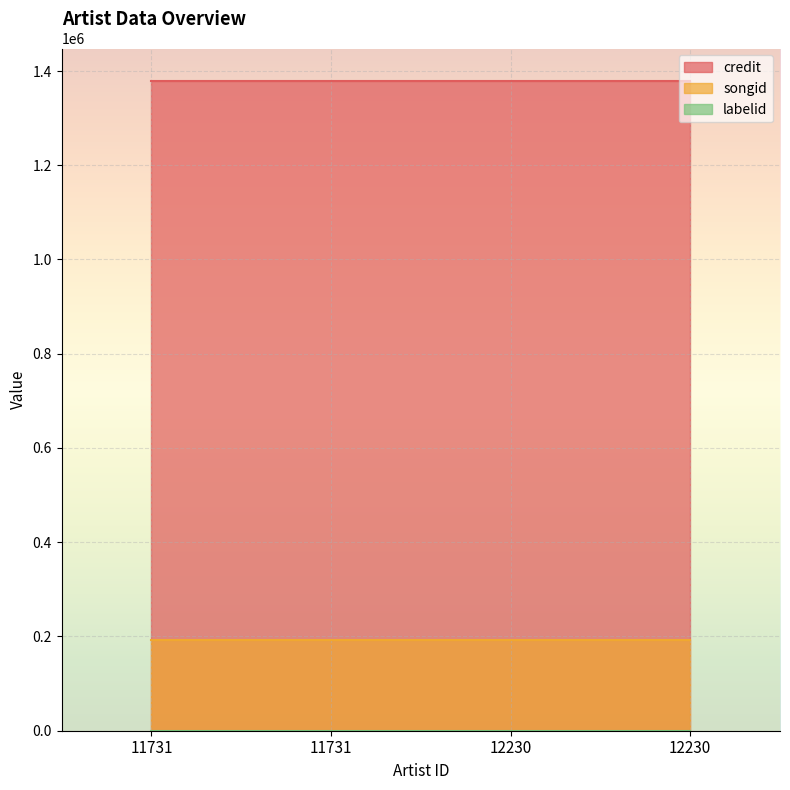

Is it true that labelid equals 33 at 11731?

True